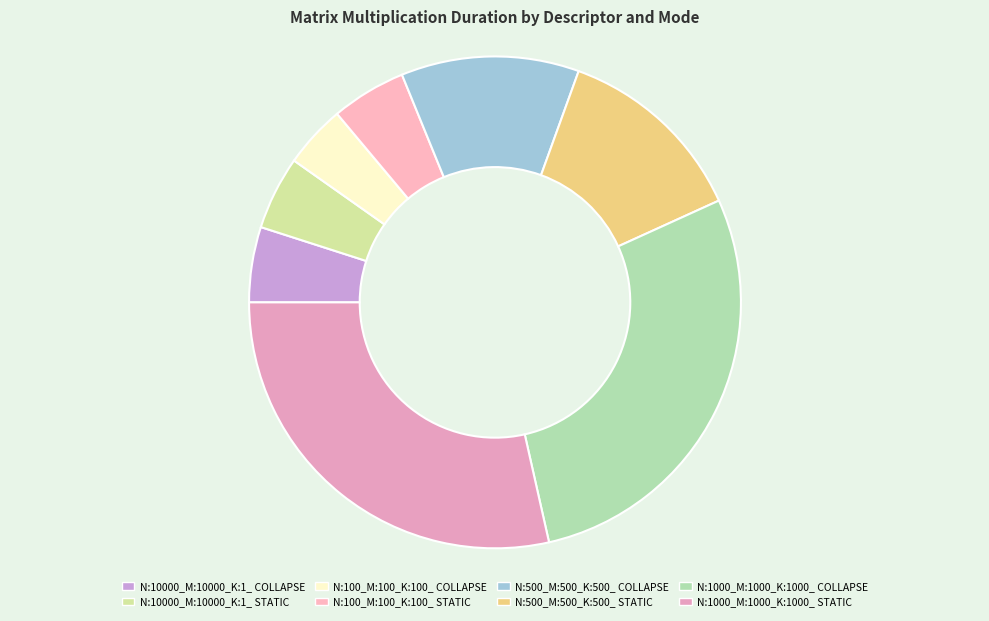

How many slices are in this pie chart?

8